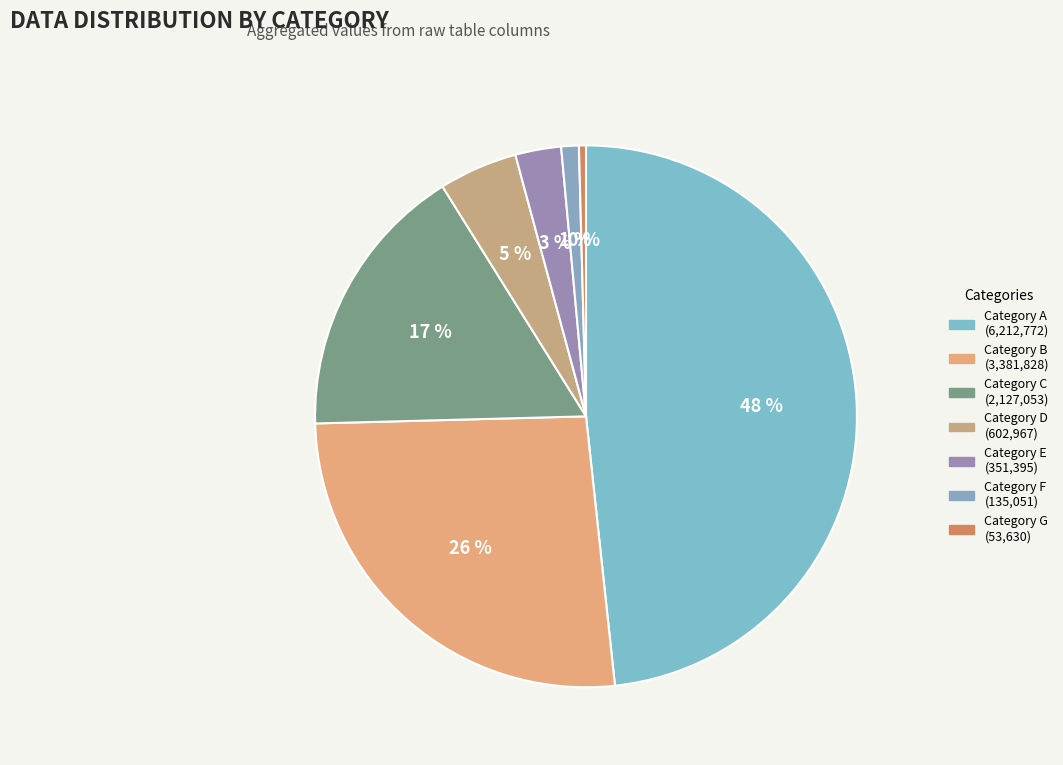

To the nearest percent, what is the average slice percentage?

14%